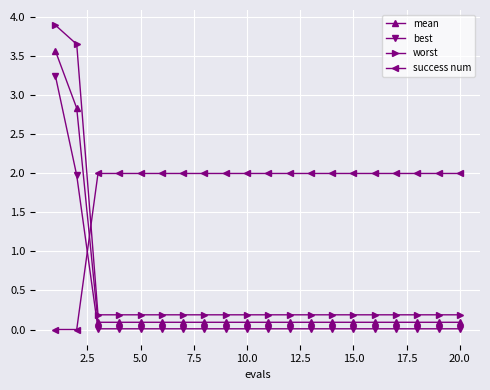

Rank the series by their maximum value, from highest to lowest.

worst, mean, best, success num